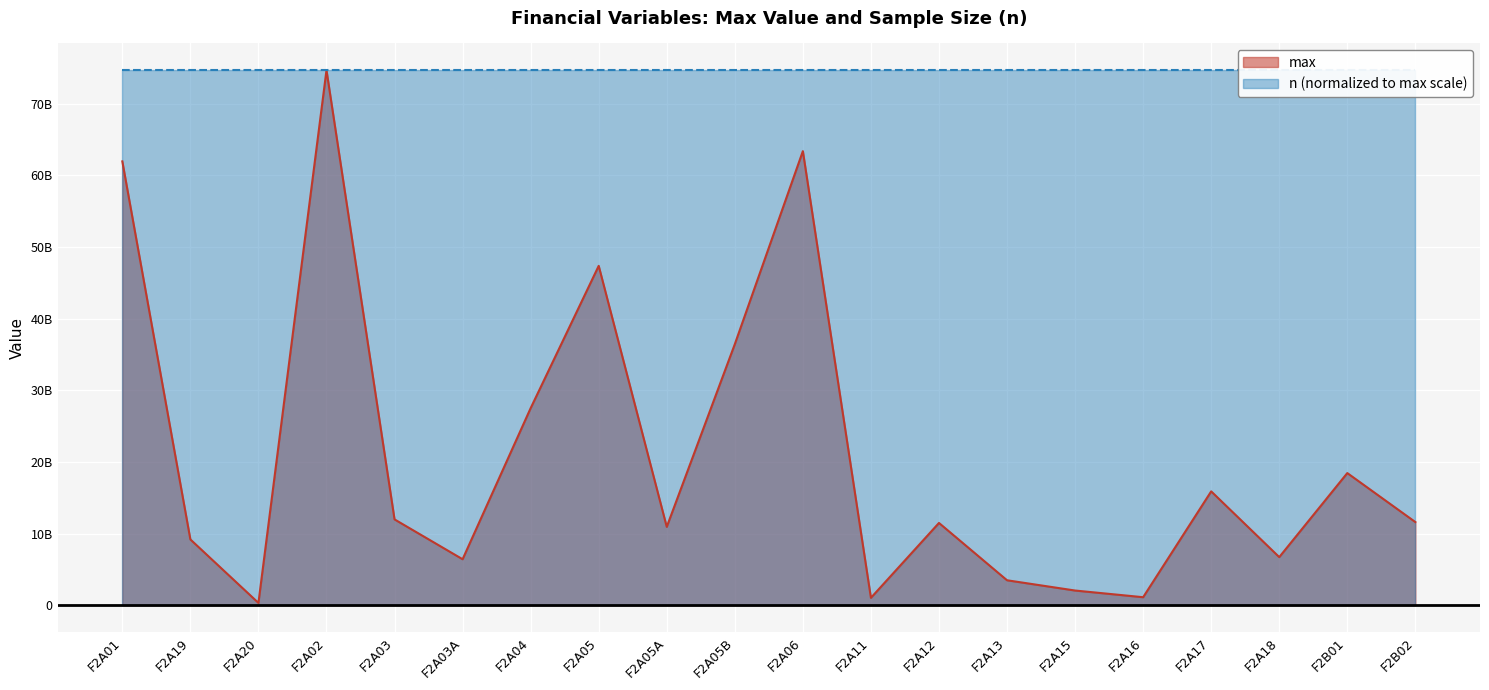

How many values are below 11601468000?

10